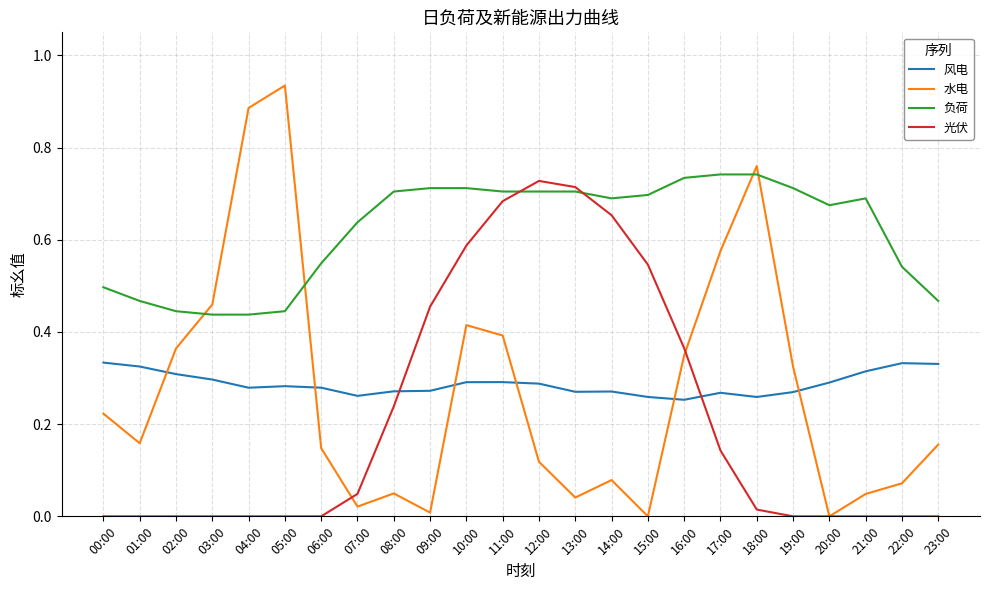

True or false: 风电 has a value of 0.3 at 12:00.

True